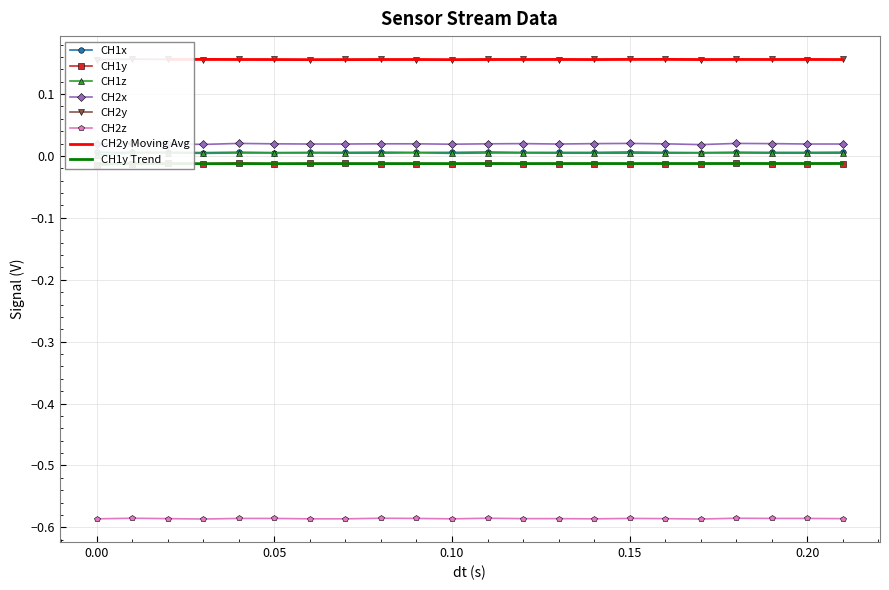

At 0.18, list the series in order from smallest to largest.

CH2z, CH1y, CH1z, CH1x, CH2x, CH2y